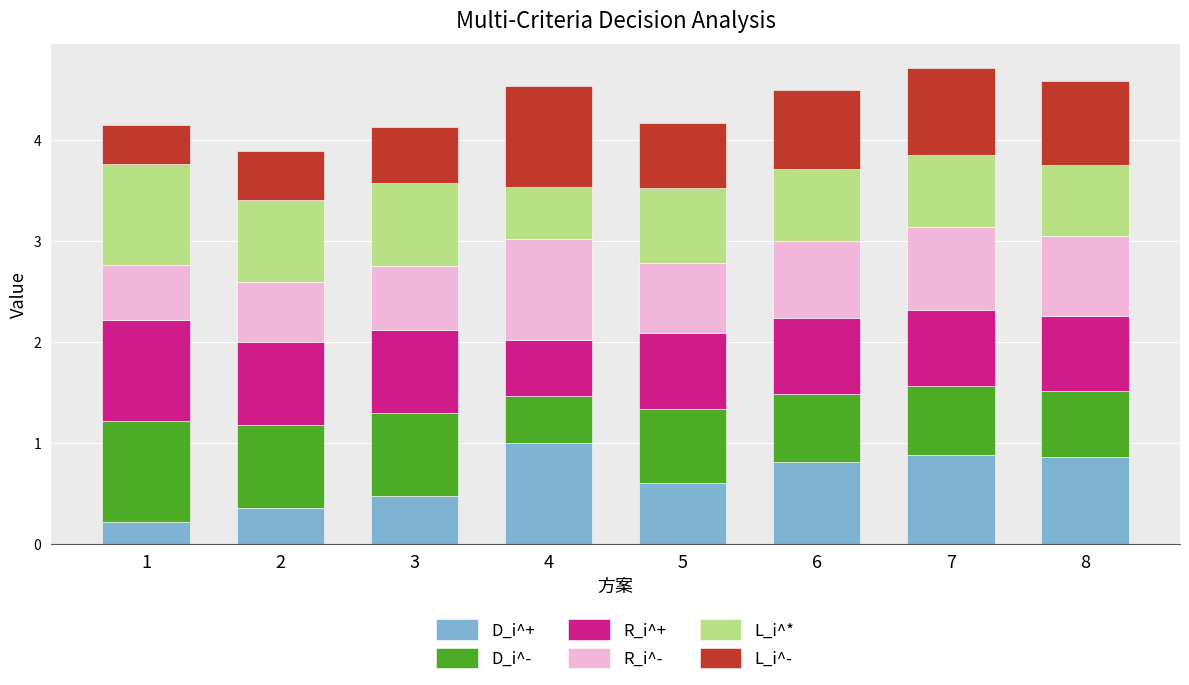

What is the maximum value for D_i^+?

1.0